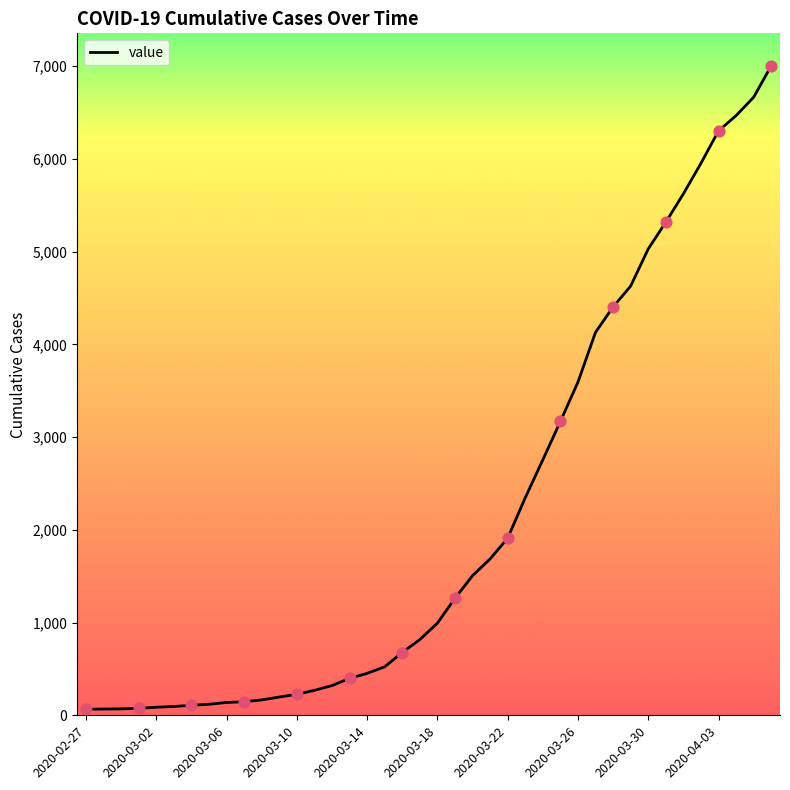

What is the difference between the maximum and minimum values?

6939